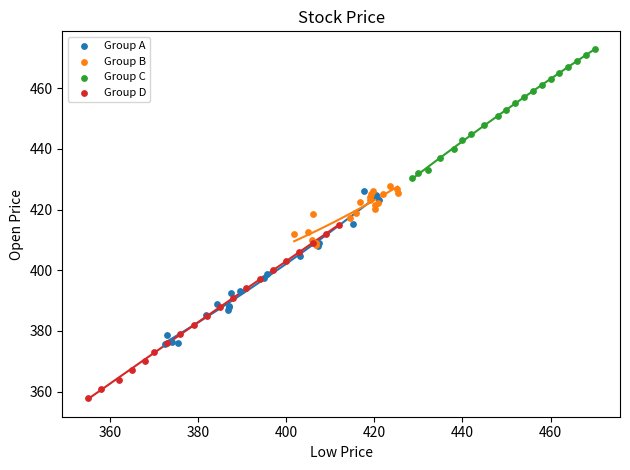

Which series reaches the maximum Y coordinate?

Group C